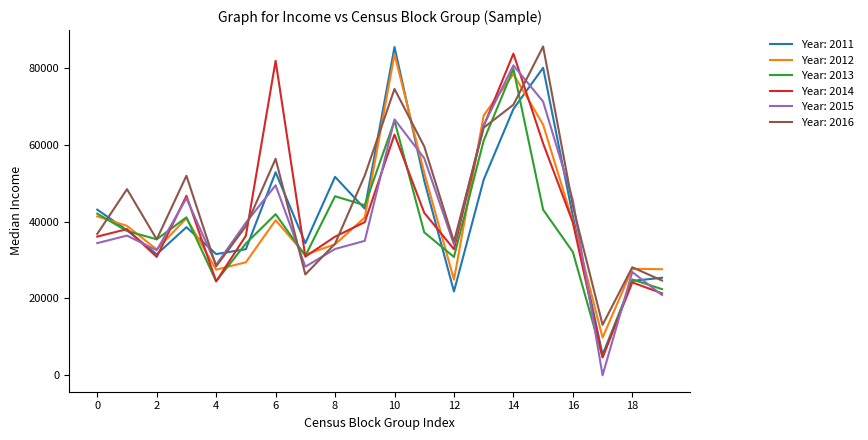

How many times do Year: 2015 and Year: 2011 cross each other?

10